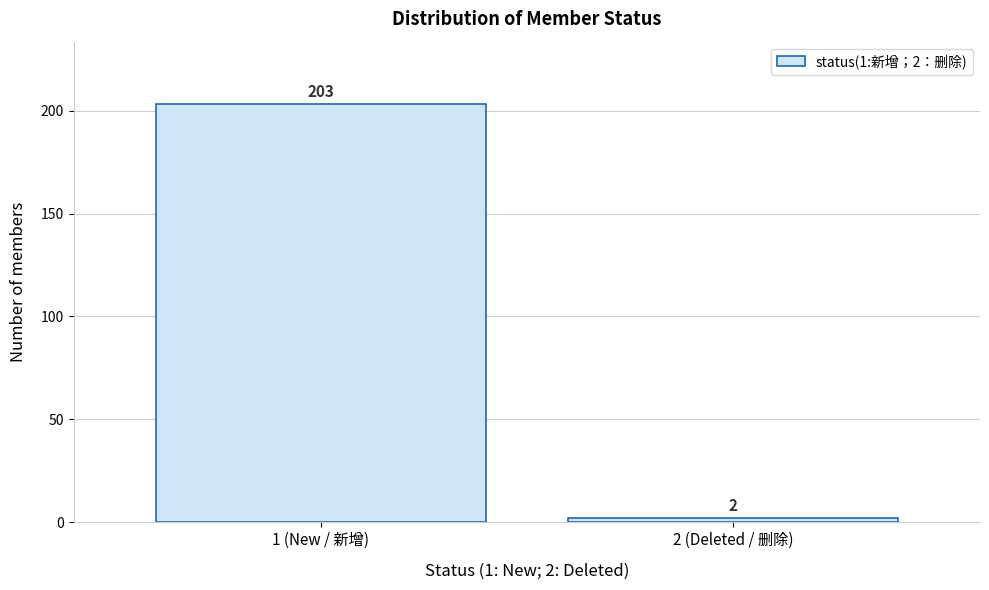

Reading left to right, what are all the values shown in this chart?

203	2